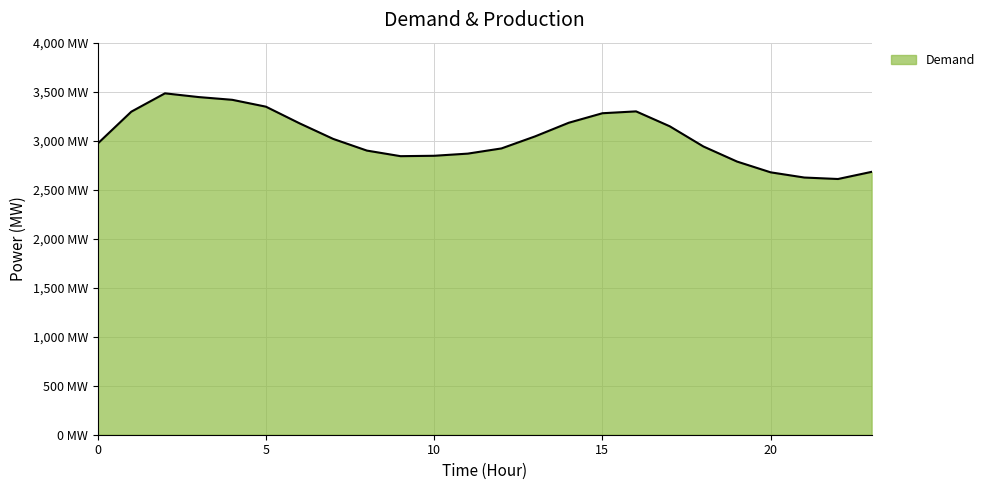

At which category does the data reach its first local peak?

2